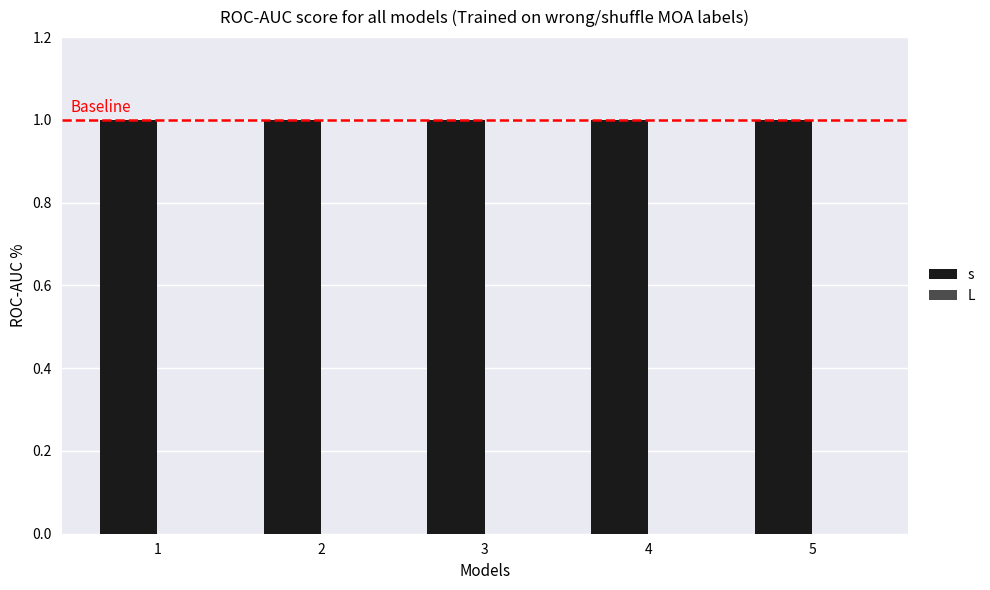

Is it true that s equals 1 at 4?

False